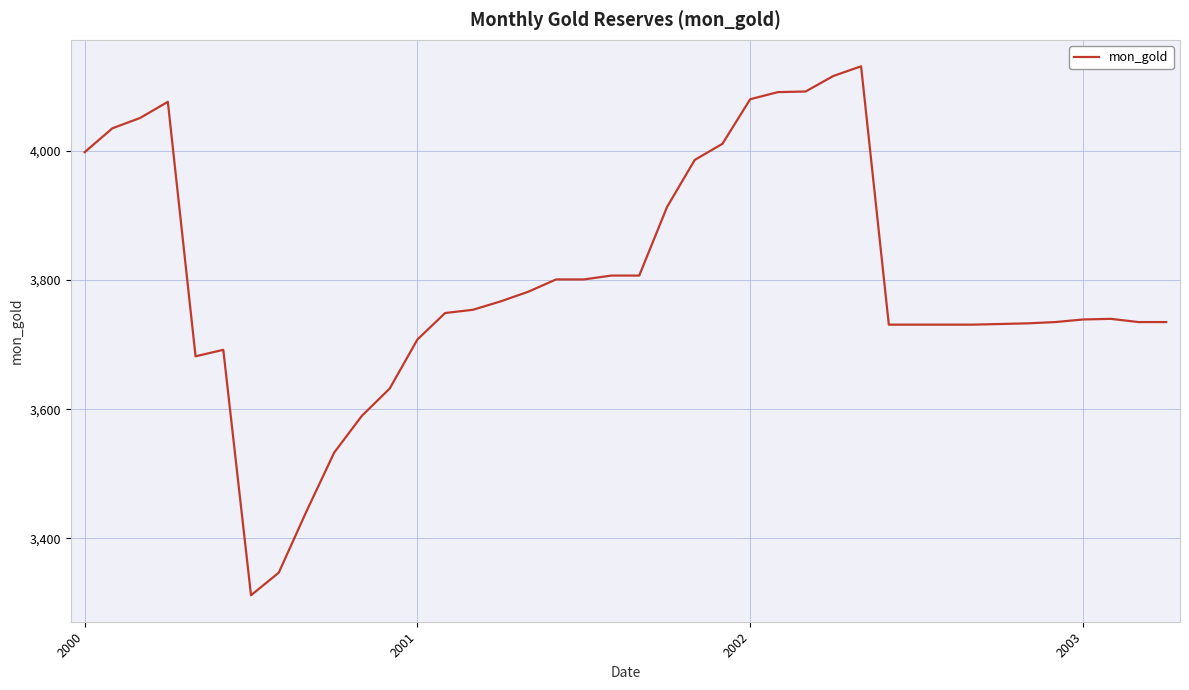

What is the greatest value displayed?

4131